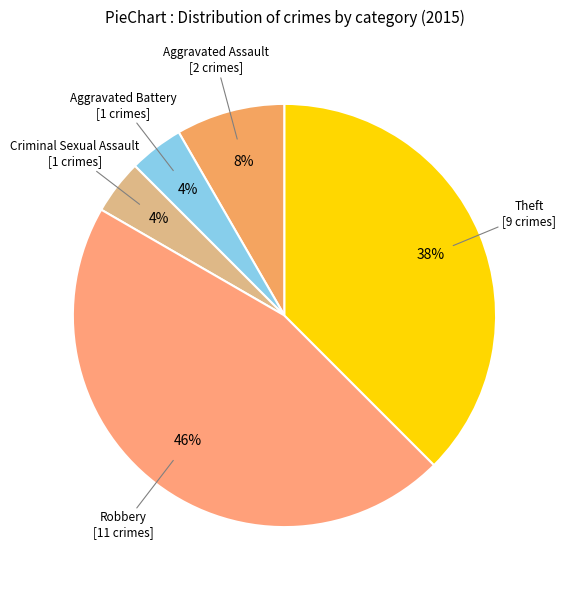

To the nearest percent, what portion does Aggravated Assault represent?

8%